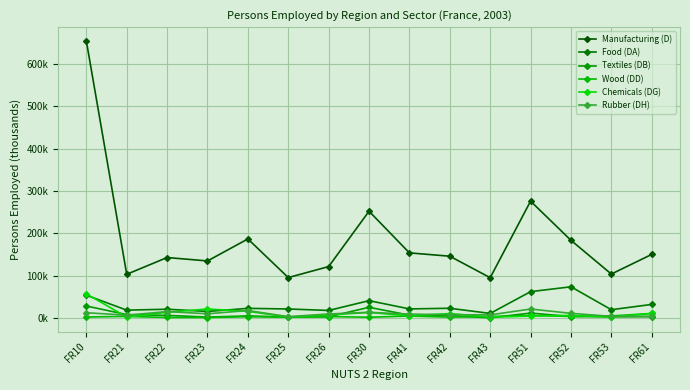

How many interior local peaks does the Chemicals (DG) series have?

4